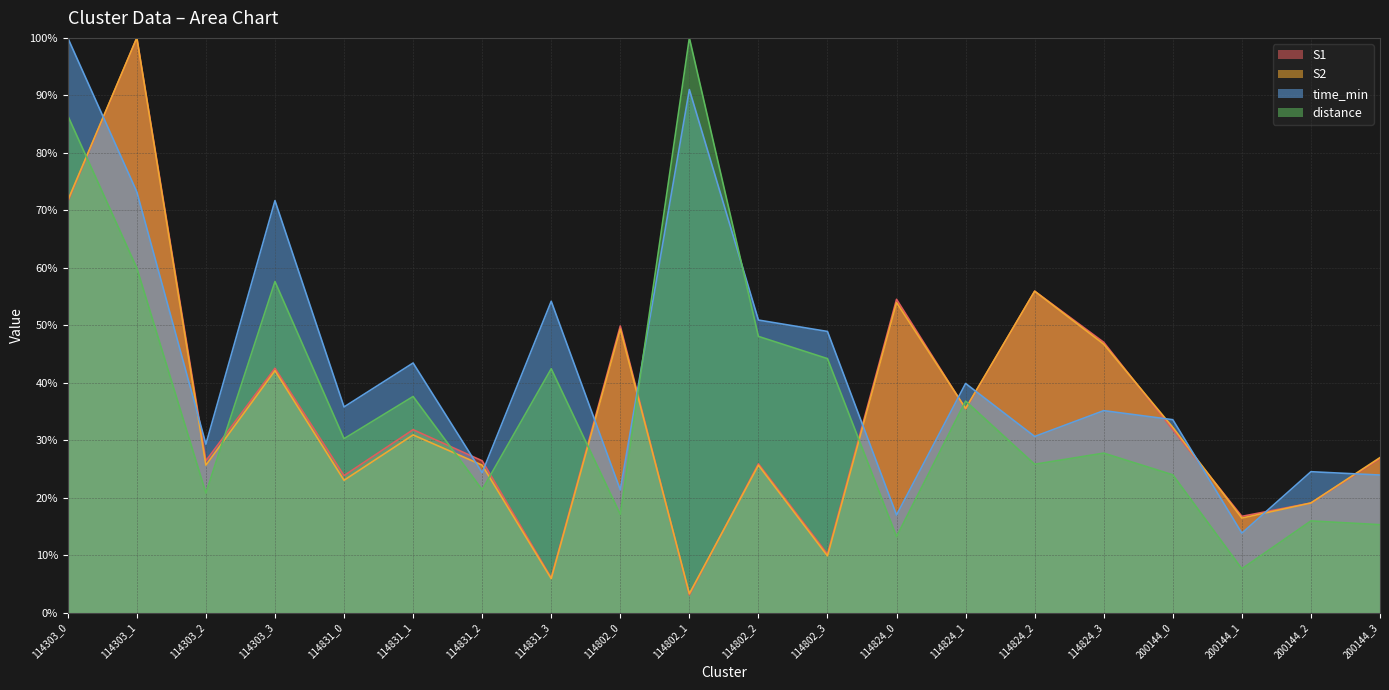

What is the sum of the S1 values at 114824_1 and 114802_0?

85.3